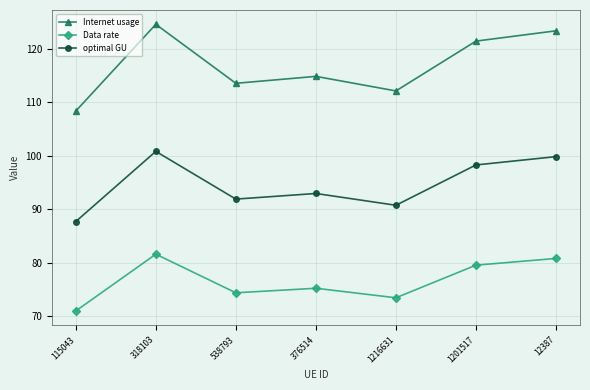

True or false: optimal GU and Internet usage intersect in this chart.

False